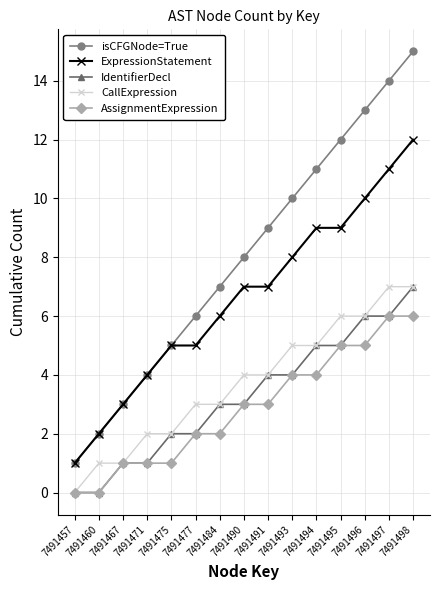

What is the difference between the highest and lowest values at 7491491?

6